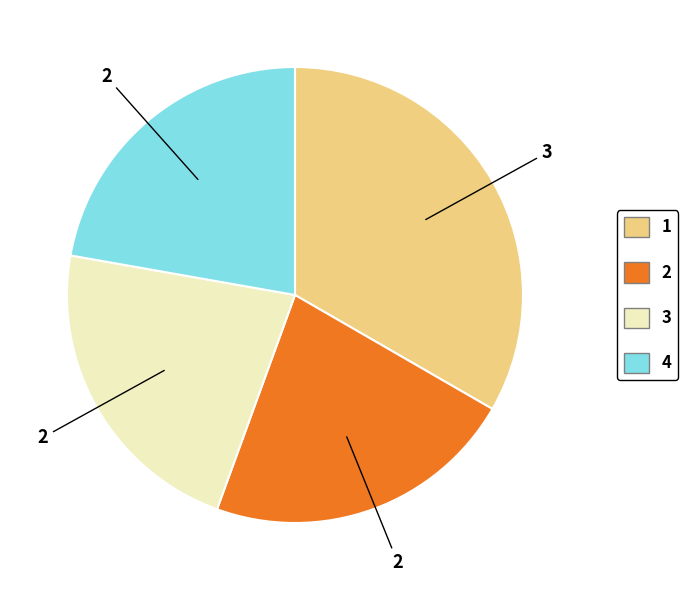

Do 2 and 3 together represent more than half of the pie?

No